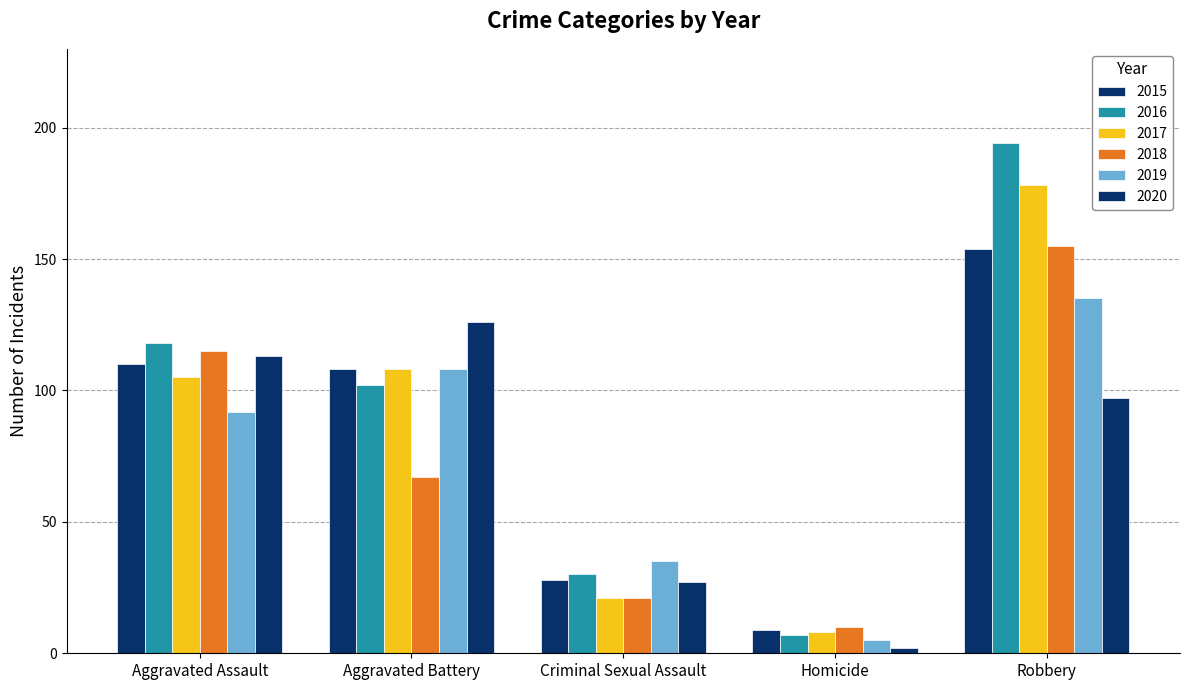

What is the label of the 1st bar from the left?

Aggravated Assault